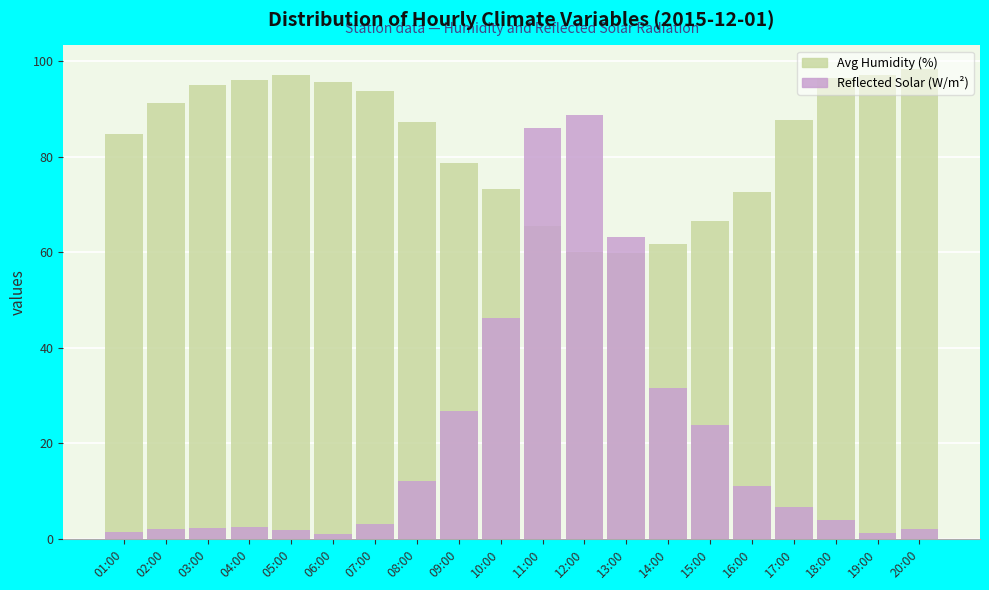

List the series in order of their peak value, lowest first.

Reflected Solar (W/m²), Avg Humidity (%)